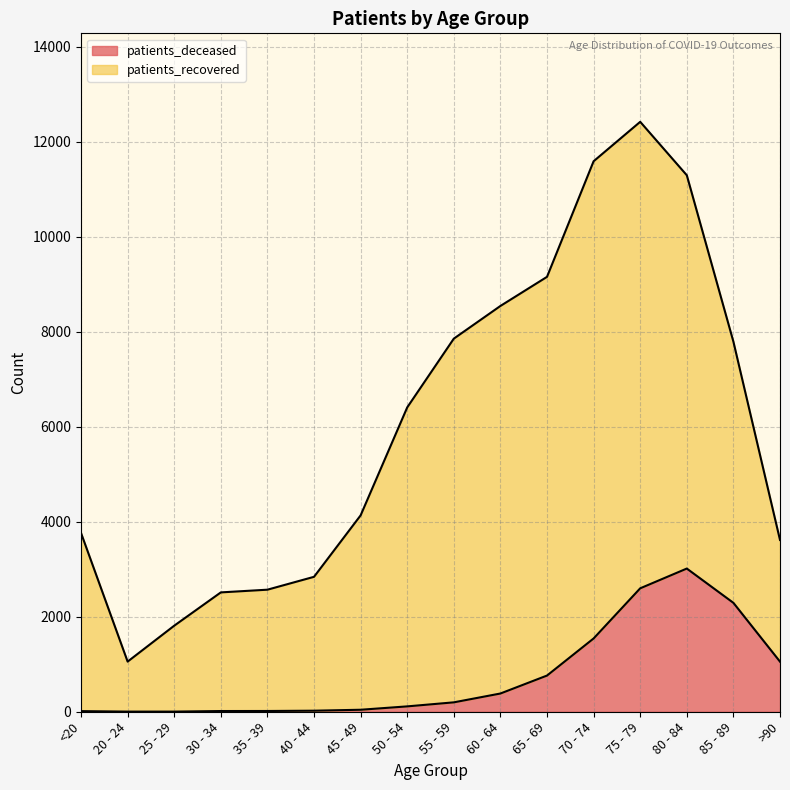

Rank the categories by value from lowest to highest.

20 - 24, 25 - 29, <20, 30 - 34, 35 - 39, 40 - 44, 45 - 49, 50 - 54, 55 - 59, 60 - 64, 65 - 69, >90, 70 - 74, 85 - 89, 75 - 79, 80 - 84